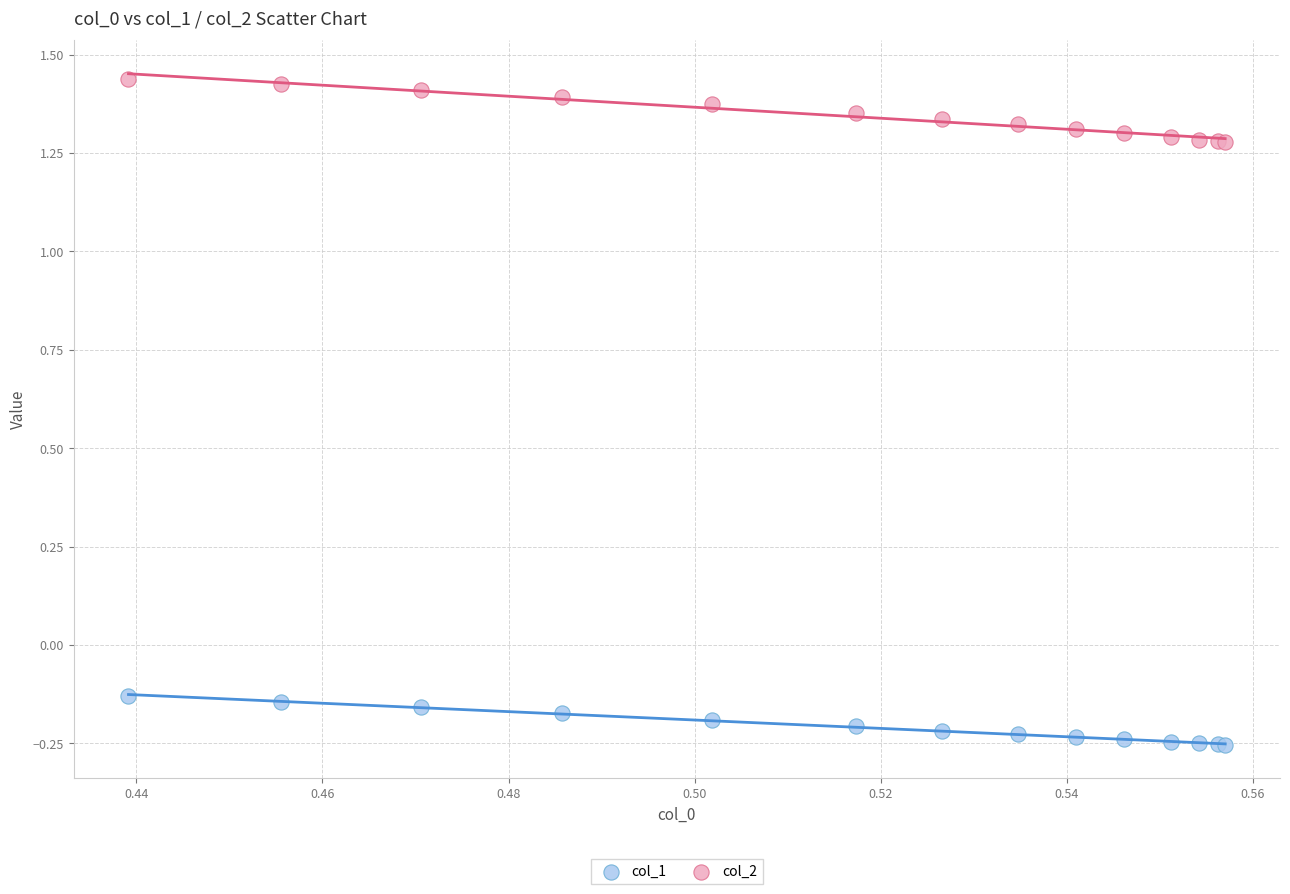

Which series has the widest spread of Y values?

col_2